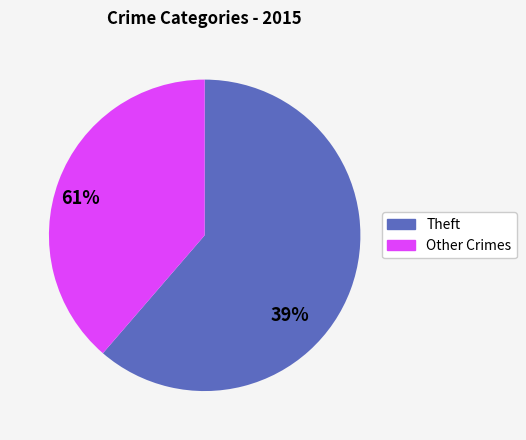

Is there a majority slice in this chart?

Yes